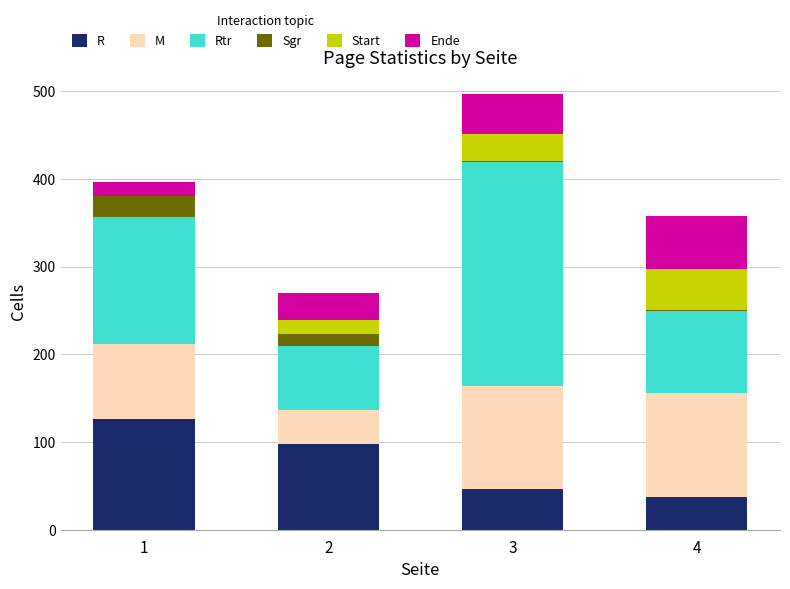

How many data points does each series have?

4